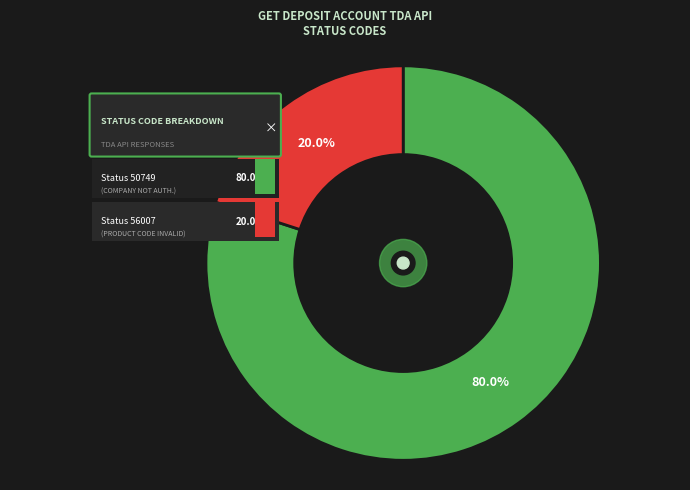

Is it true that Invalid account (50749) is 30% of the pie?

False